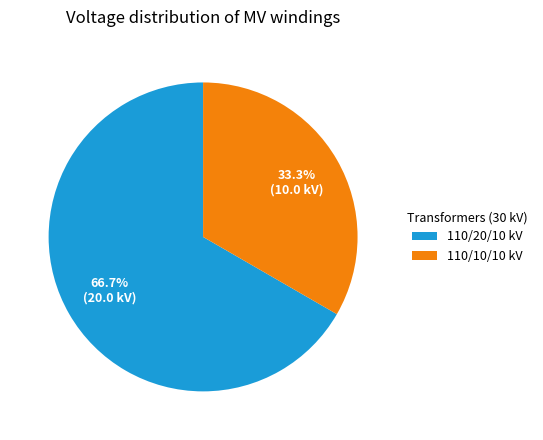

How many segments does this pie chart have?

2